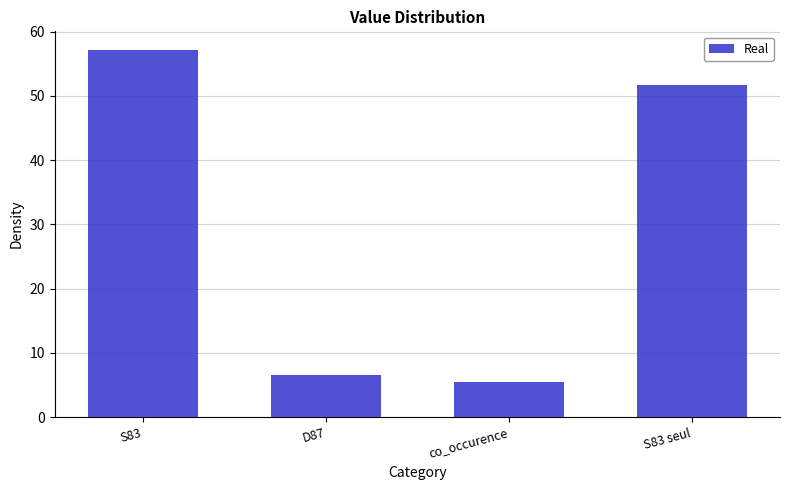

True or false: the data shows 57.2 at S83.

True